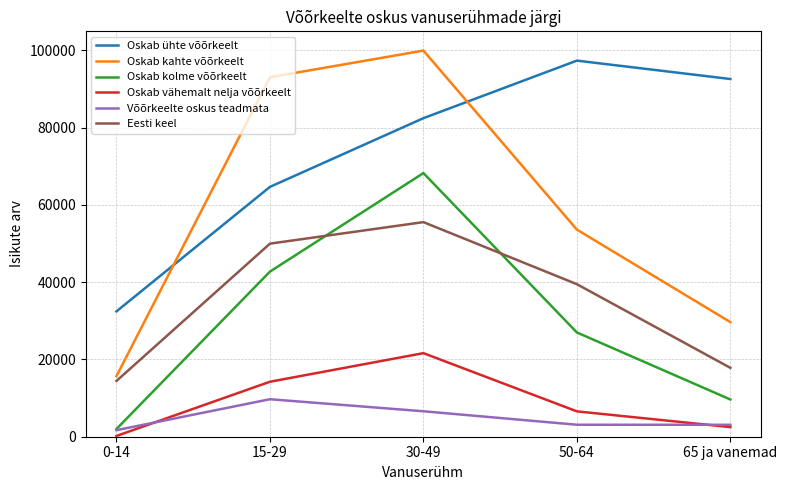

True or false: Eesti keel and Oskab ühte võõrkeelt cross at least once.

False